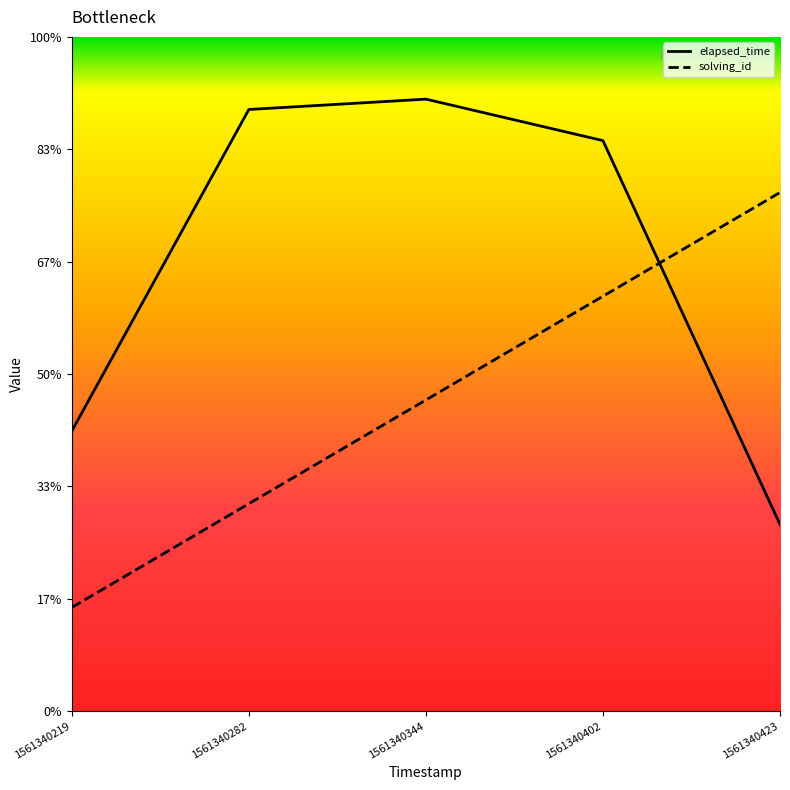

True or false: solving_id and elapsed_time cross at least once.

True